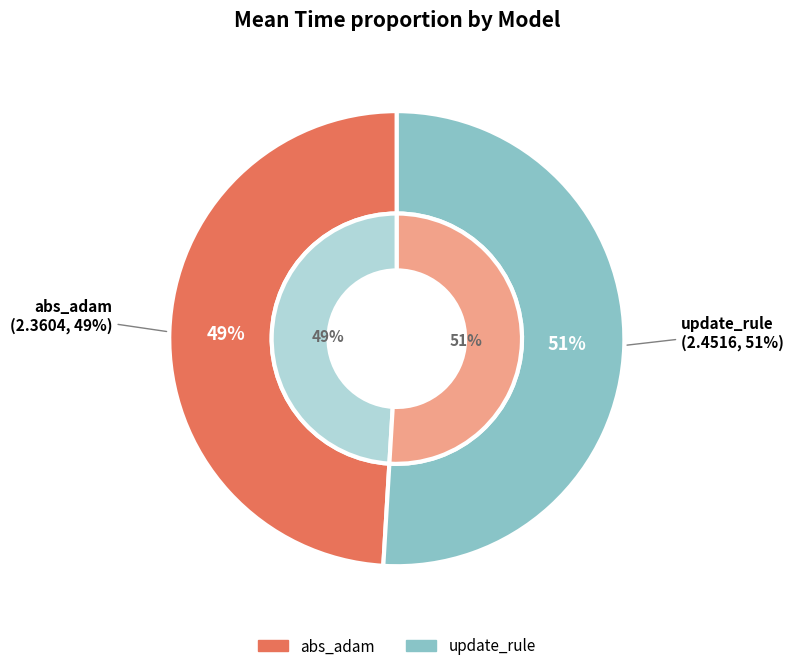

Rank the categories by value from highest to lowest.

update_rule, abs_adam